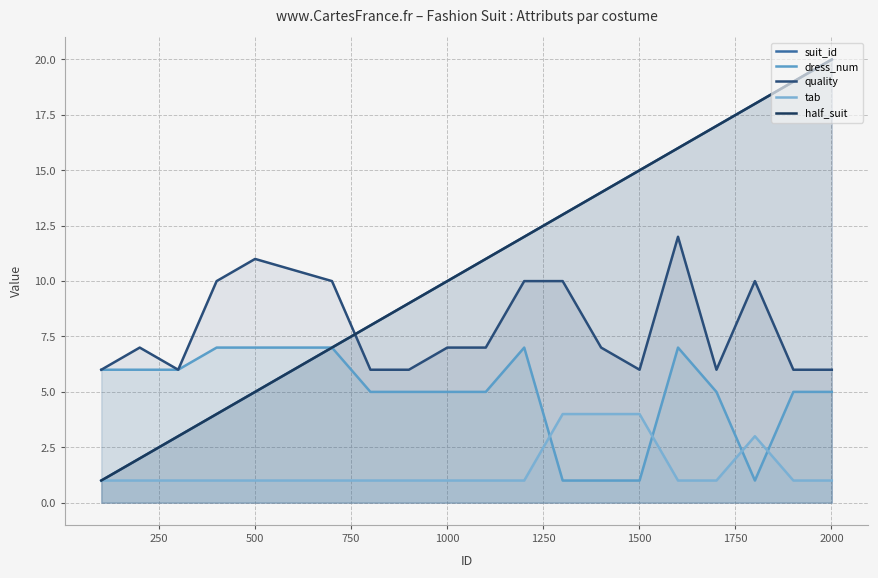

What is the lowest value of the half_suit series?

1